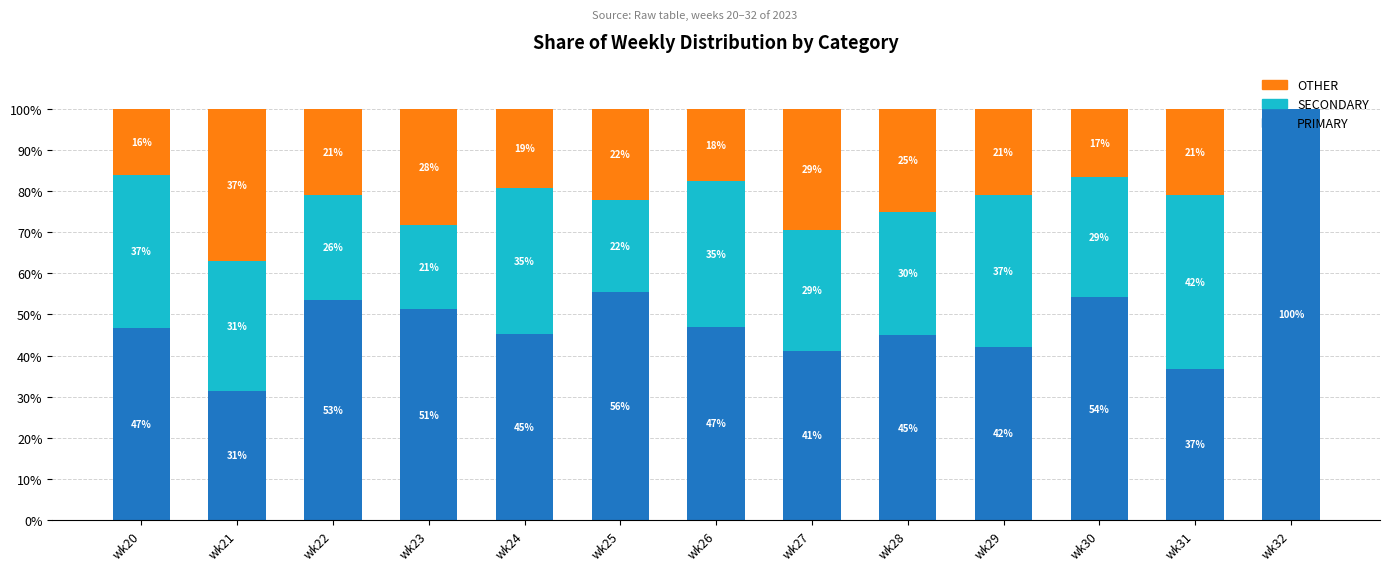

What is the sum of the PRIMARY values at wk21 and wk27?

72.7